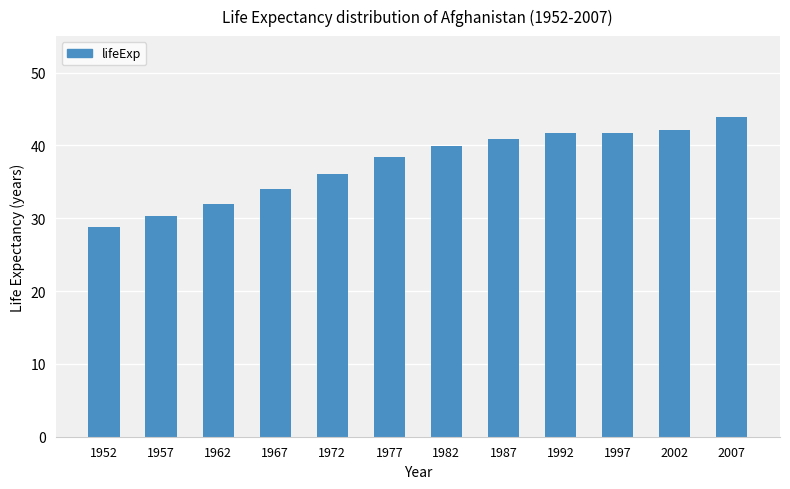

True or false: the data shows 40.8 at 1987.

True